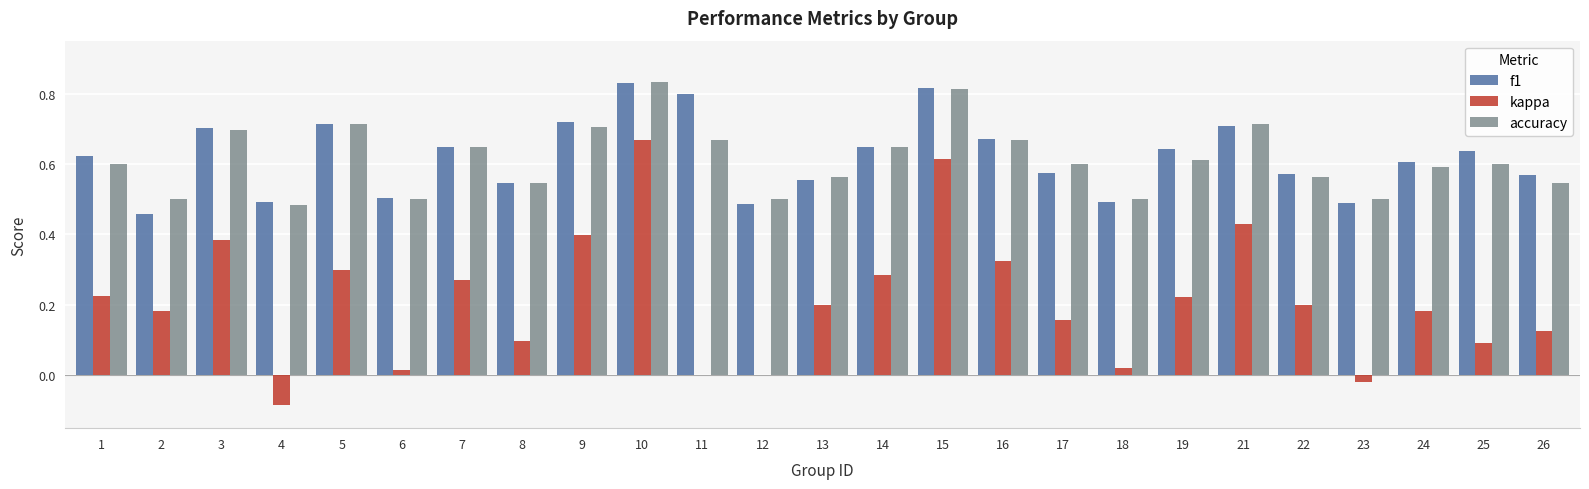

Which series changed the most between 18 and 19?

kappa